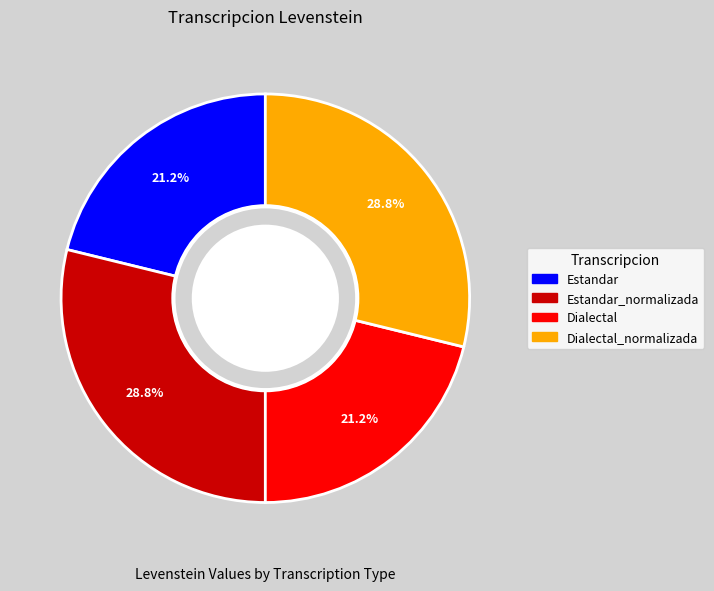

Approximately how many times larger is the value at Dialectal compared to Estandar_normalizada?

0.7